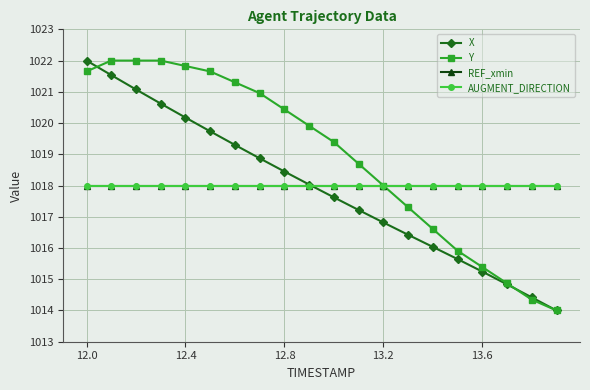

Does the chart have visible grid lines?

Yes